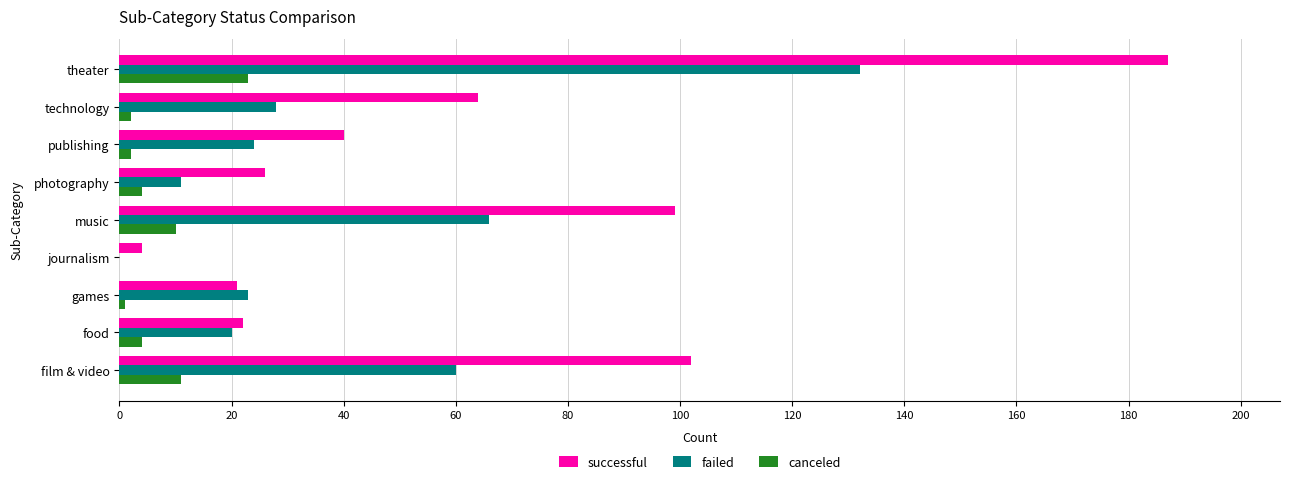

Where is successful nearest to the value 95?

music